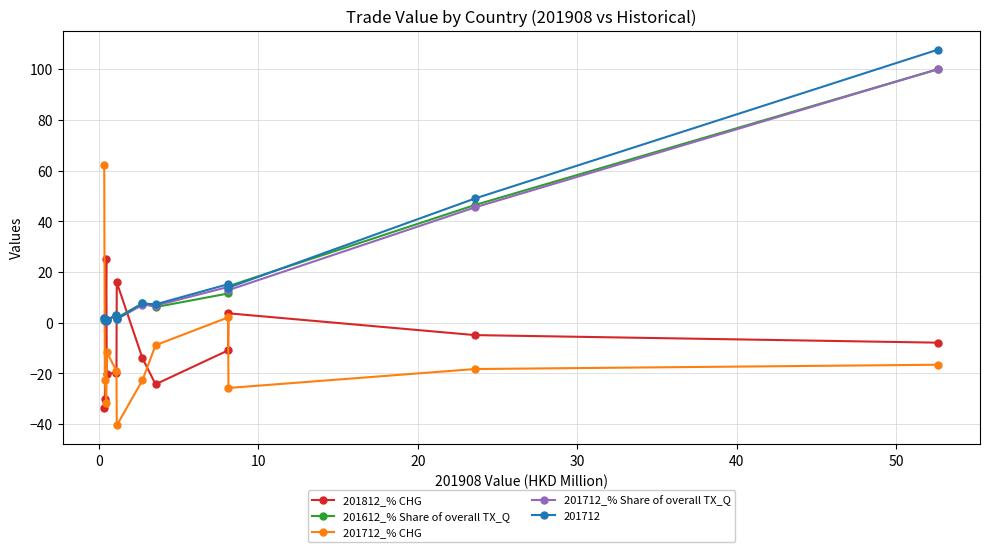

What is the value of the 201612_% Share of overall TX_Q point at the 8th from the left?

6.2